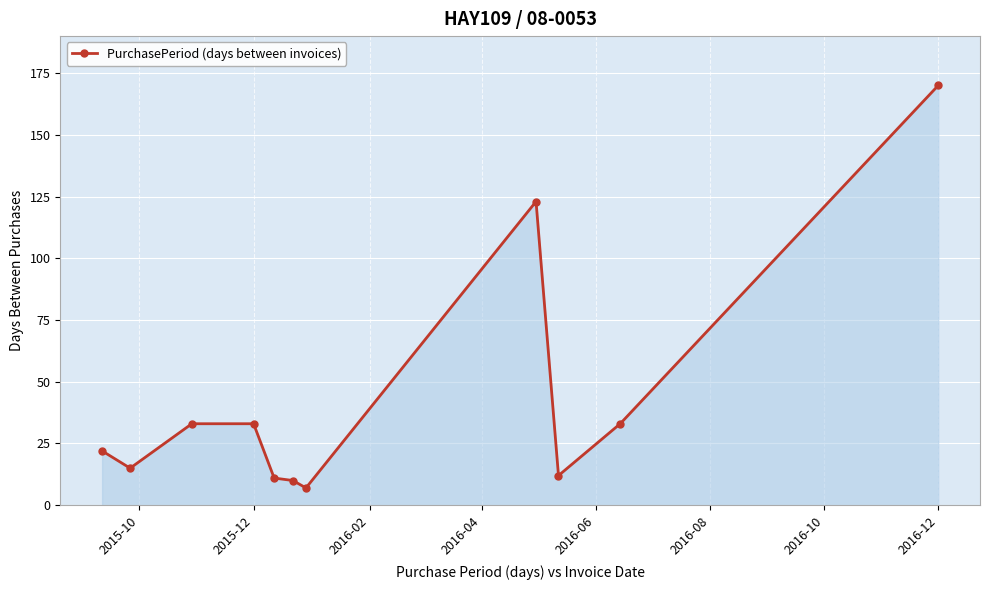

What is the minimum value shown in the chart?

7